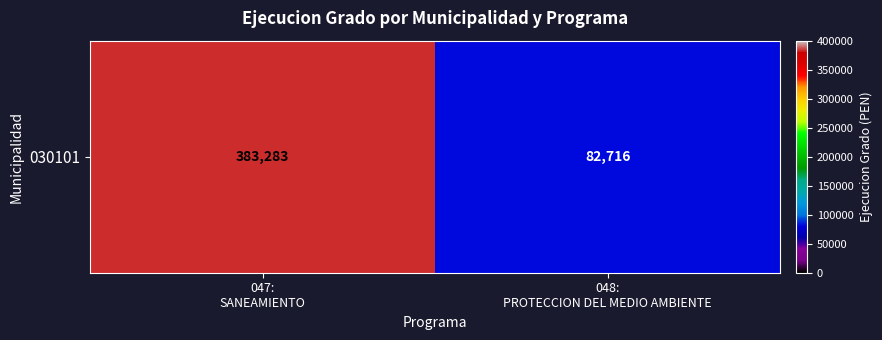

True or false: the data shows 82716 at 048:
PROTECCION DEL MEDIO AMBIENTE.

True